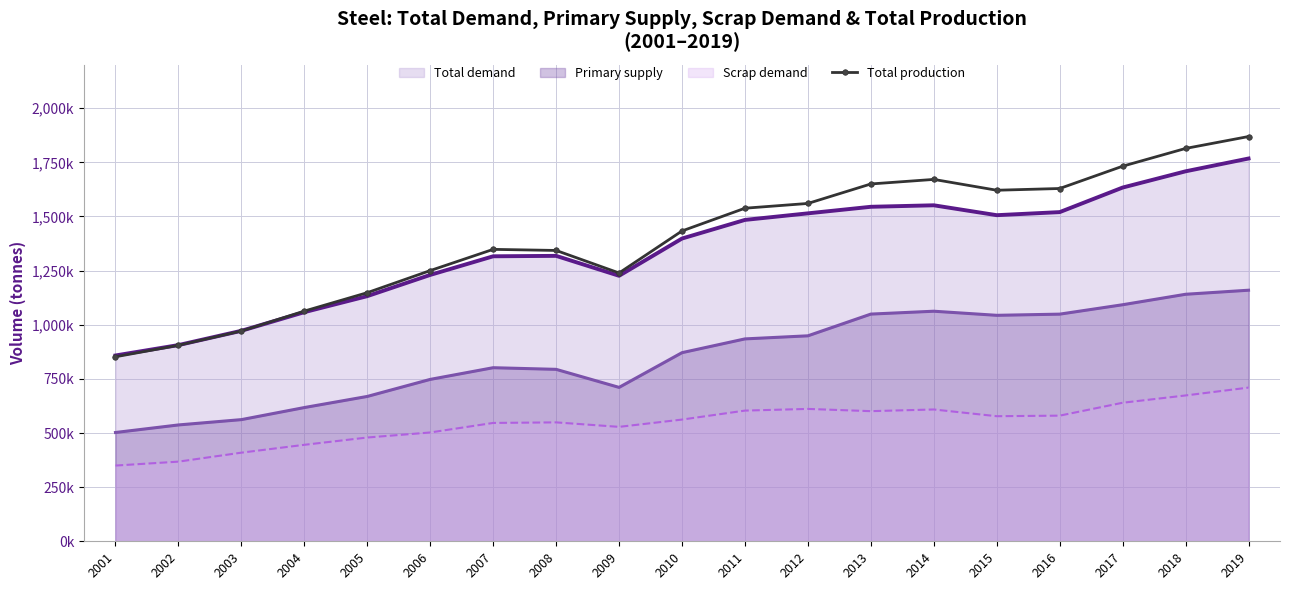

How many data points are above 1433000?

9